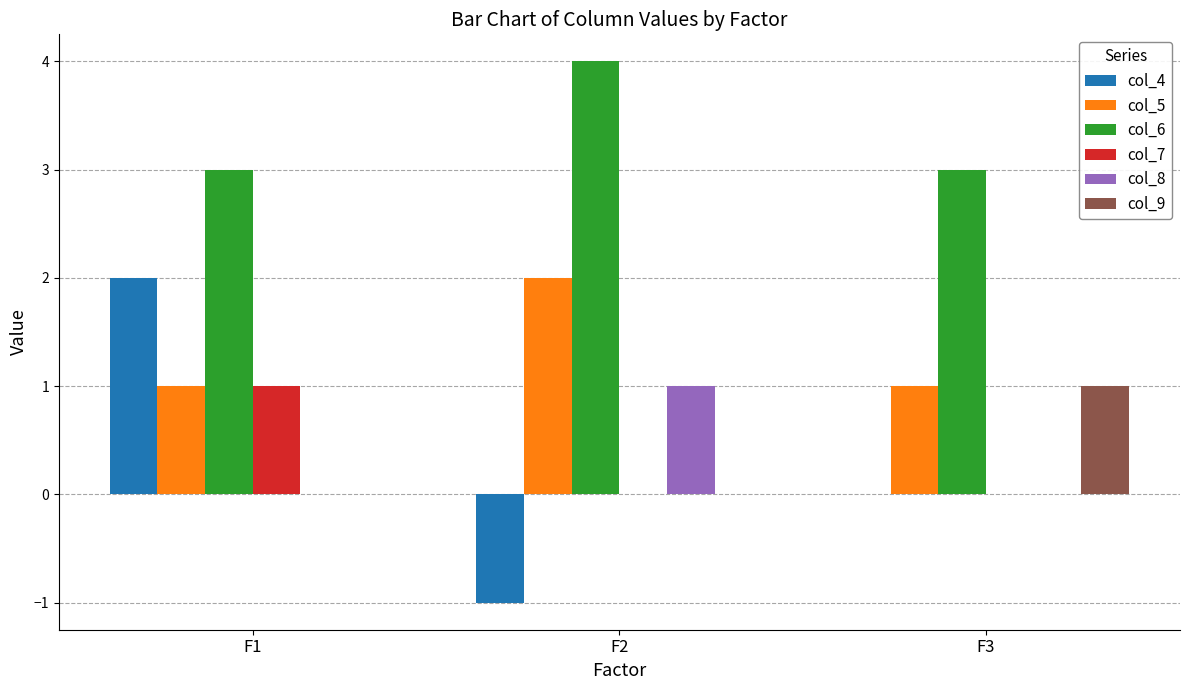

What is the greatest value displayed?

4